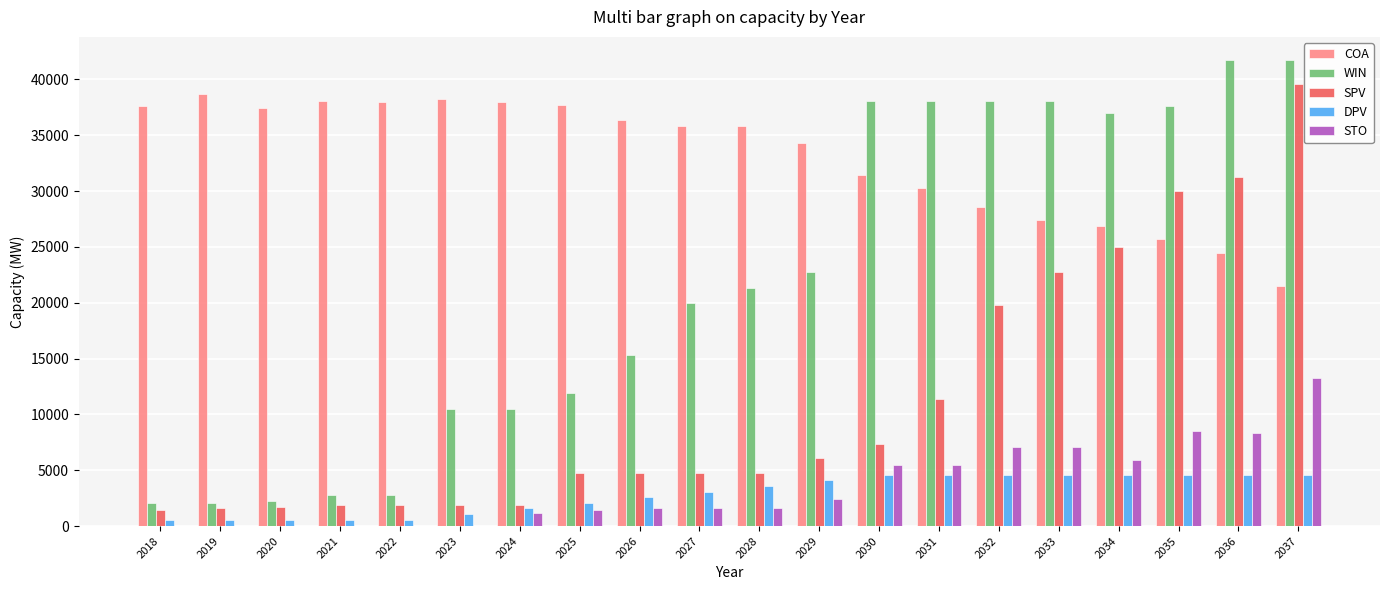

Is the value of WIN at 2029 greater than the value of DPV at 2031?

Yes